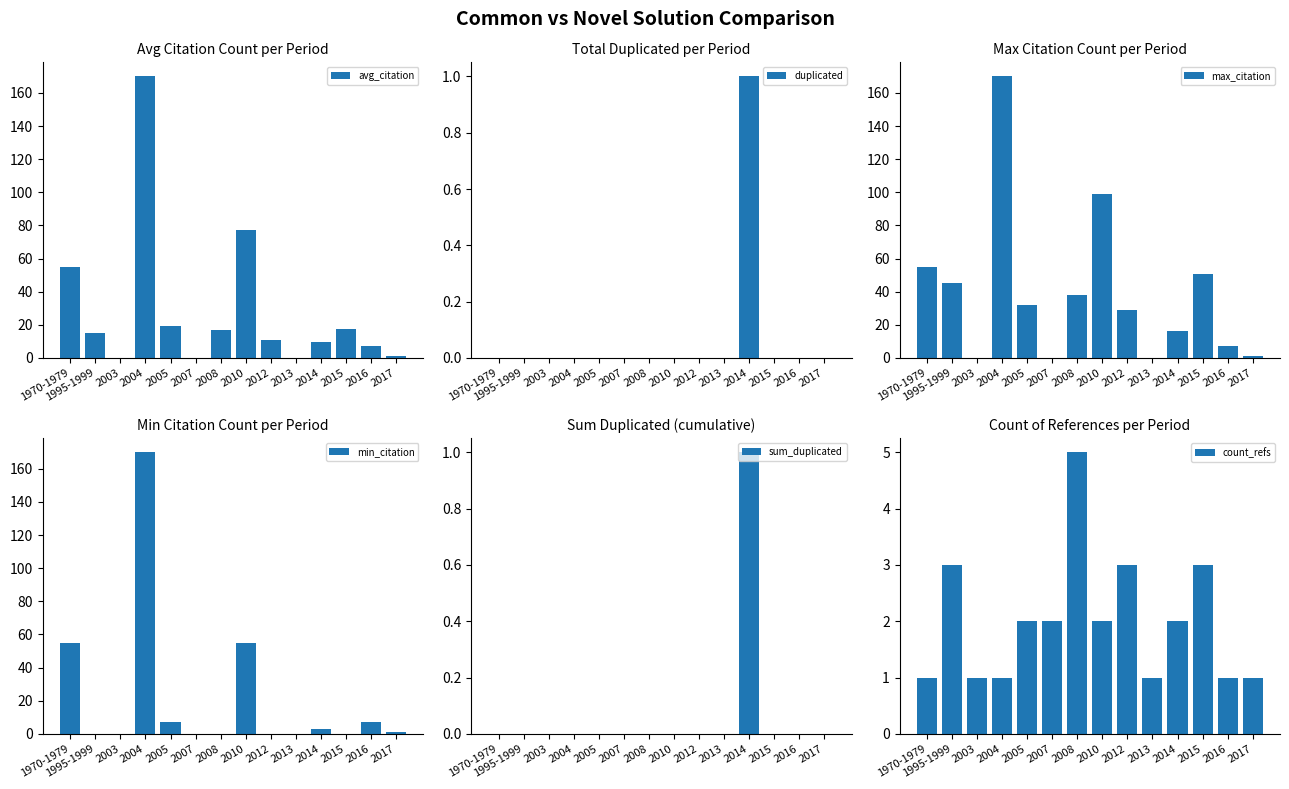

List the series in order of their peak value, highest first.

avg_citation, max_citation, min_citation, count_refs, duplicated, sum_duplicated